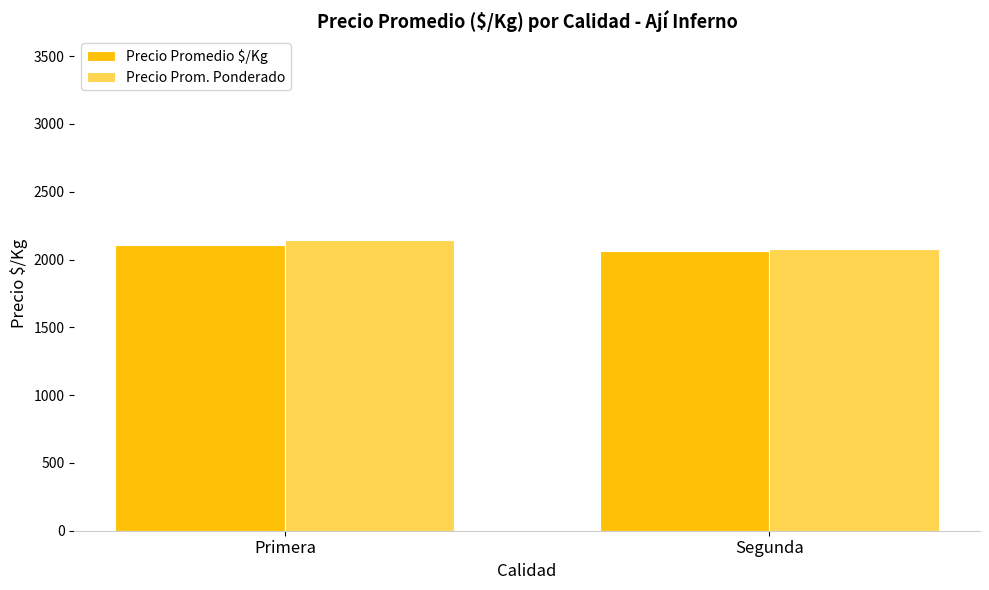

Between Primera and Segunda, which series saw the biggest shift?

Precio Prom. Ponderado